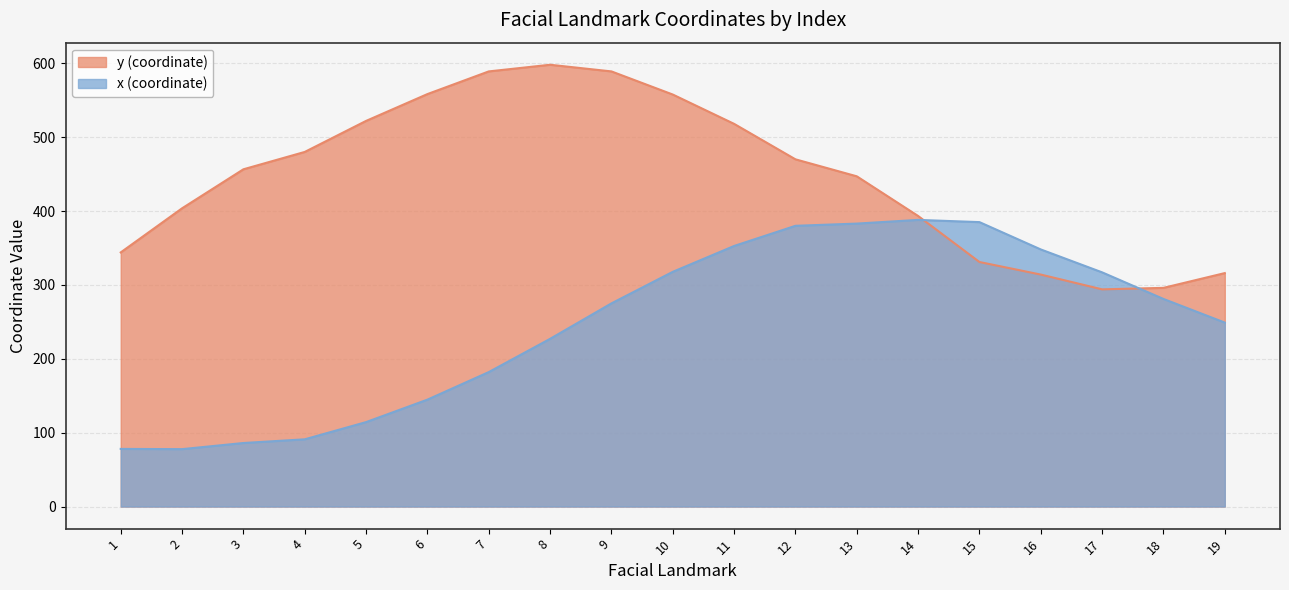

Which series has the widest spread of values?

x